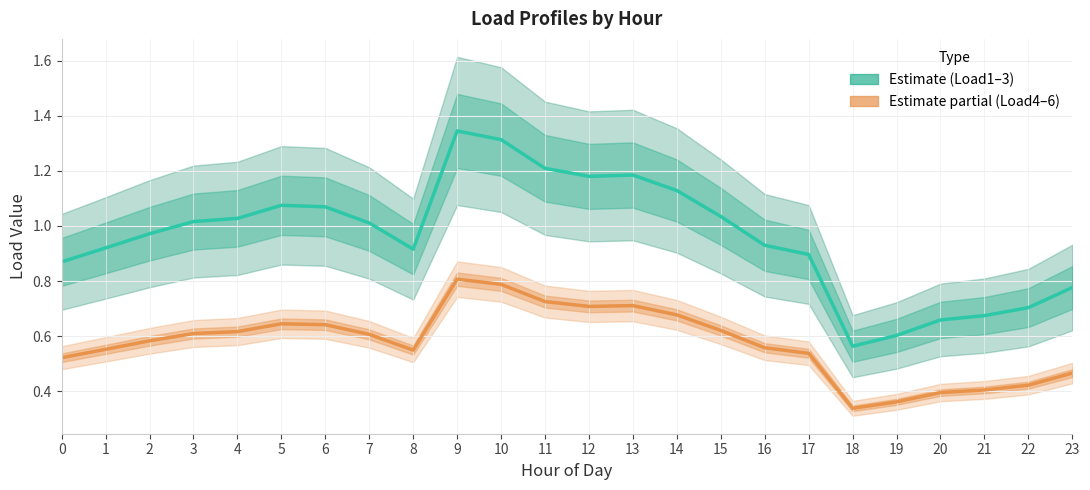

What is the sum of all Load4 values?

13.8